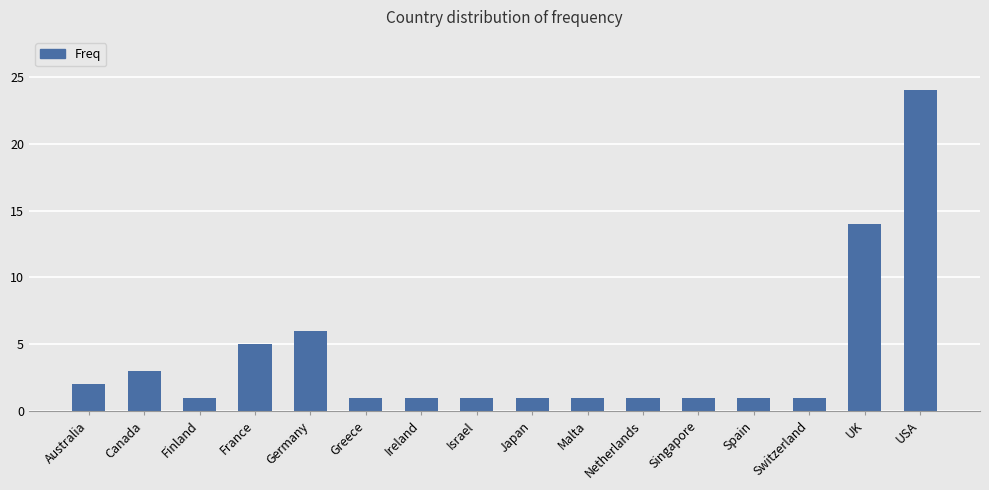

Reading right to left, extract all data points from this chart.

24	14	1	1	1	1	1	1	1	1	1	6	5	1	3	2